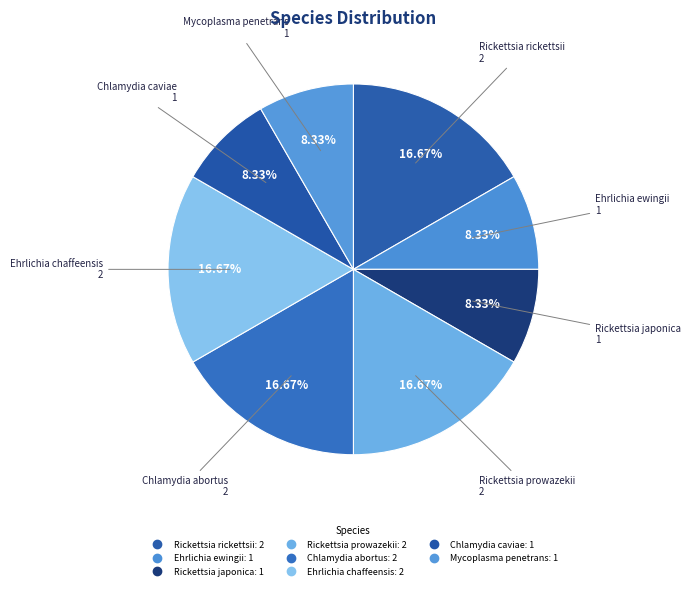

How many segments does this pie chart have?

8